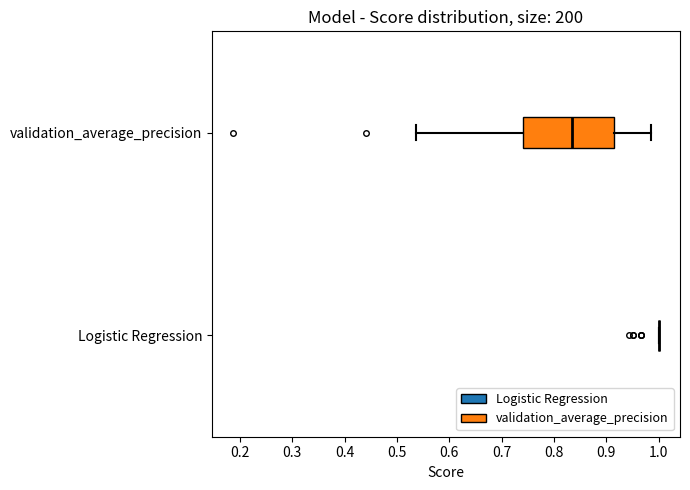

Which box is the widest, from its left edge to its right edge?

validation_average_precision